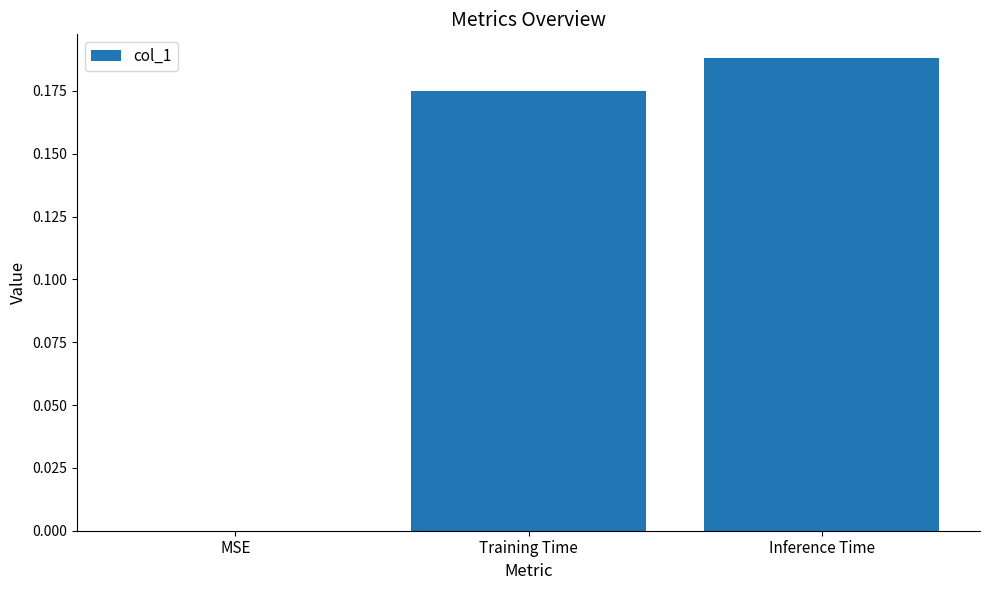

How many positive values are there?

2